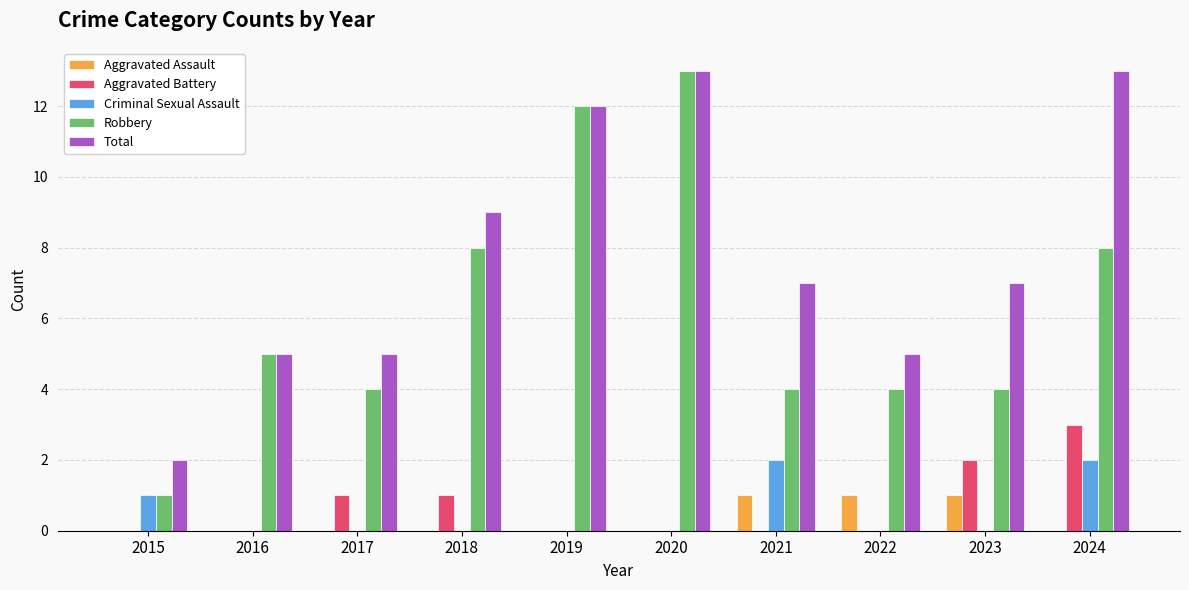

What are all the series names shown in the legend?

Aggravated Assault, Aggravated Battery, Criminal Sexual Assault, Robbery, Total